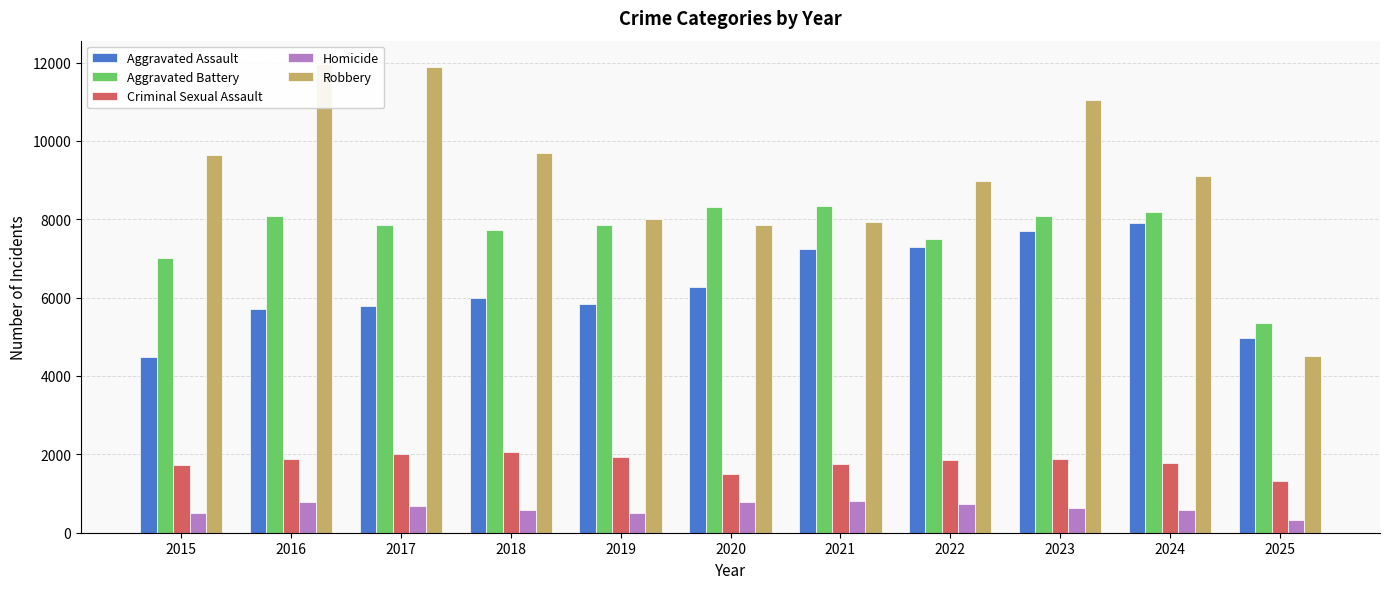

What is the minimum value for Robbery?

4513